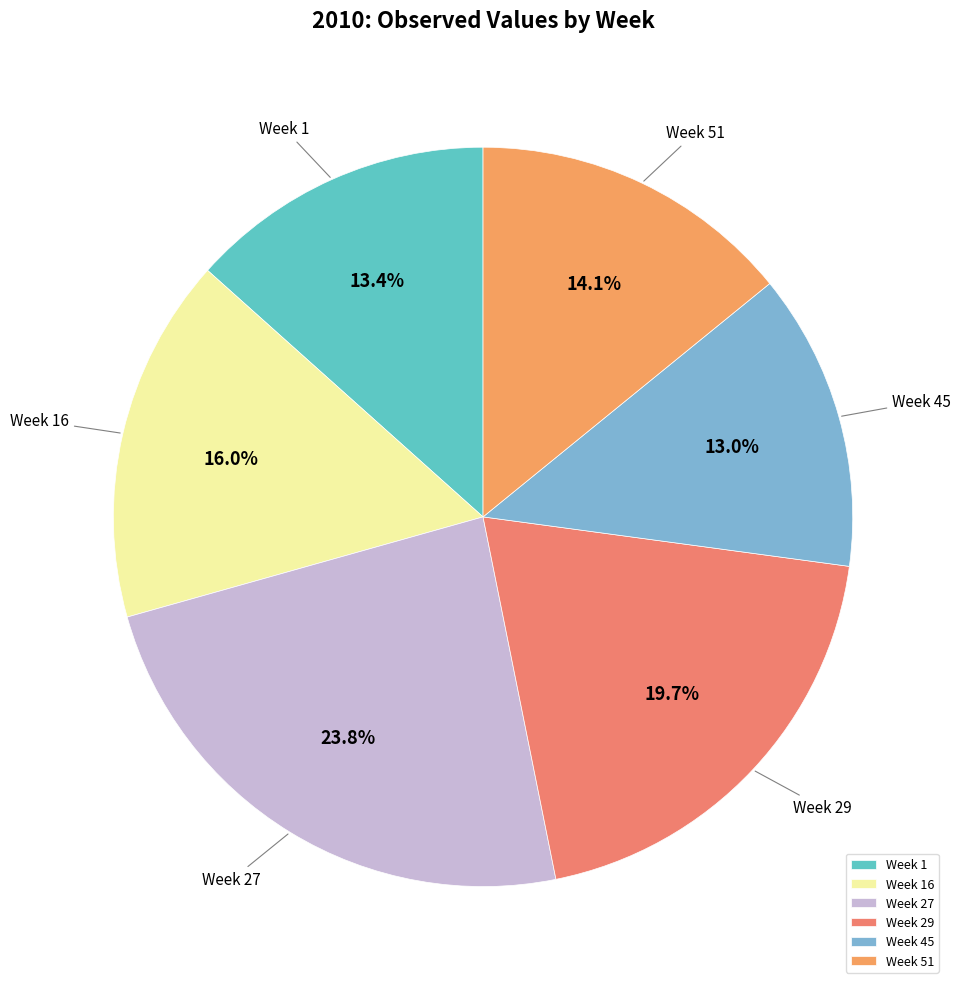

Does Week 16 account for over 50% of the chart?

No